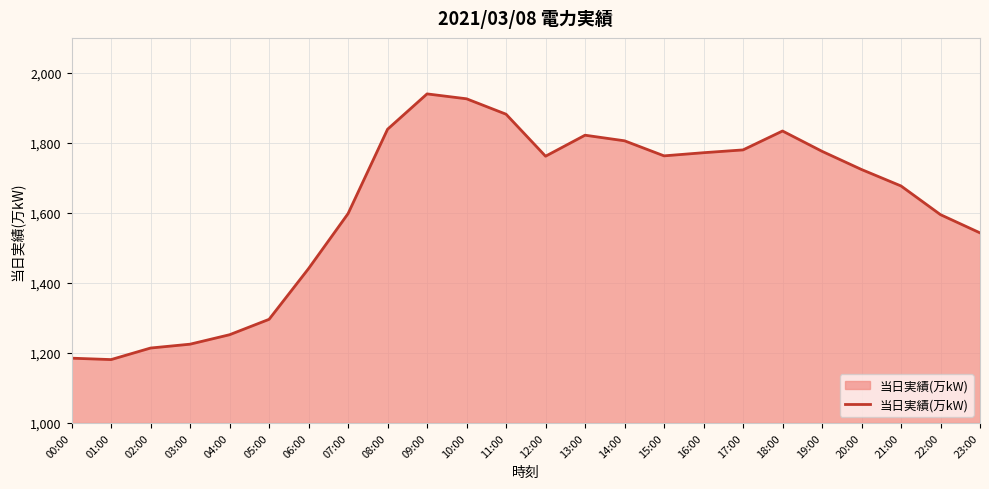

What is the minimum value shown in the chart?

1181